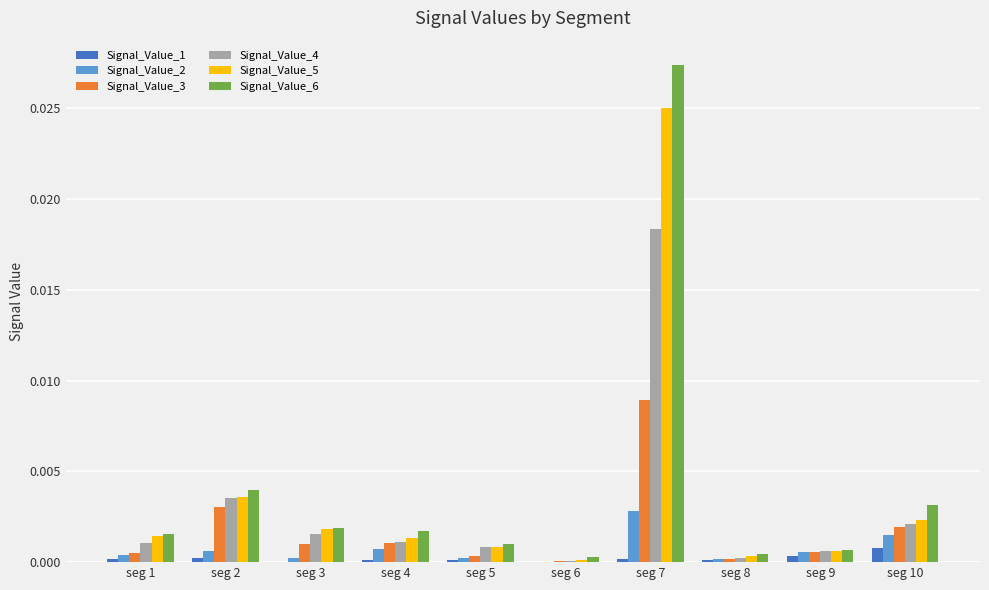

Is it true that Signal_Value_4 equals 0.0 at seg 1?

True